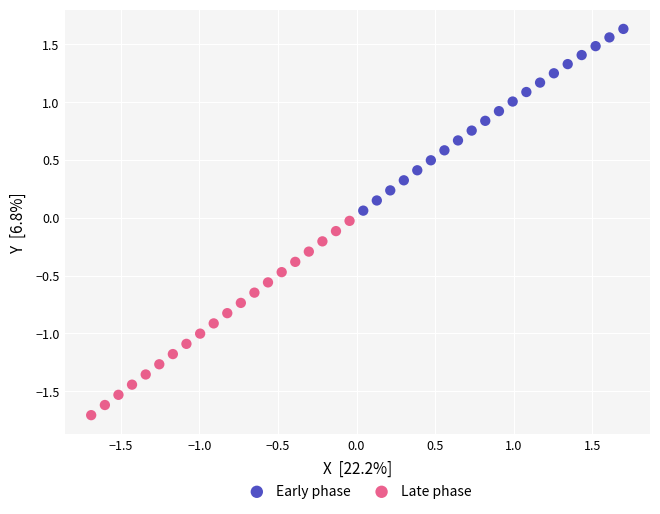

Which series reaches the maximum Y coordinate?

Early phase